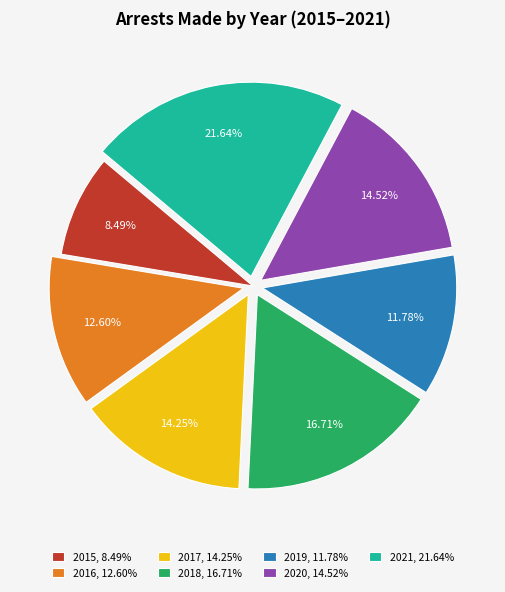

Is the sum of 2020, 14.52% and 2019, 11.78% greater than half?

No